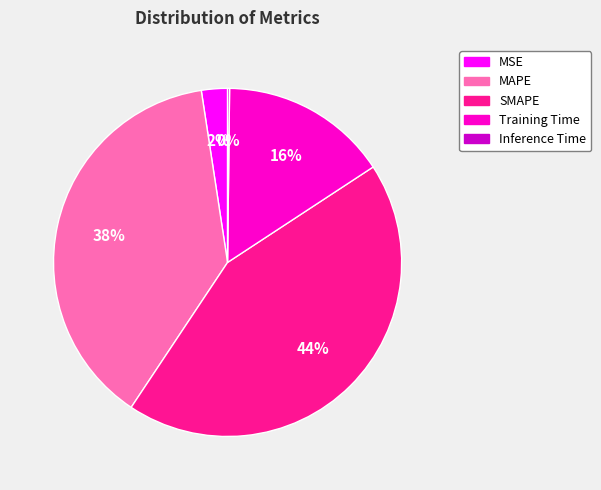

What is the largest slice in the pie chart?

SMAPE